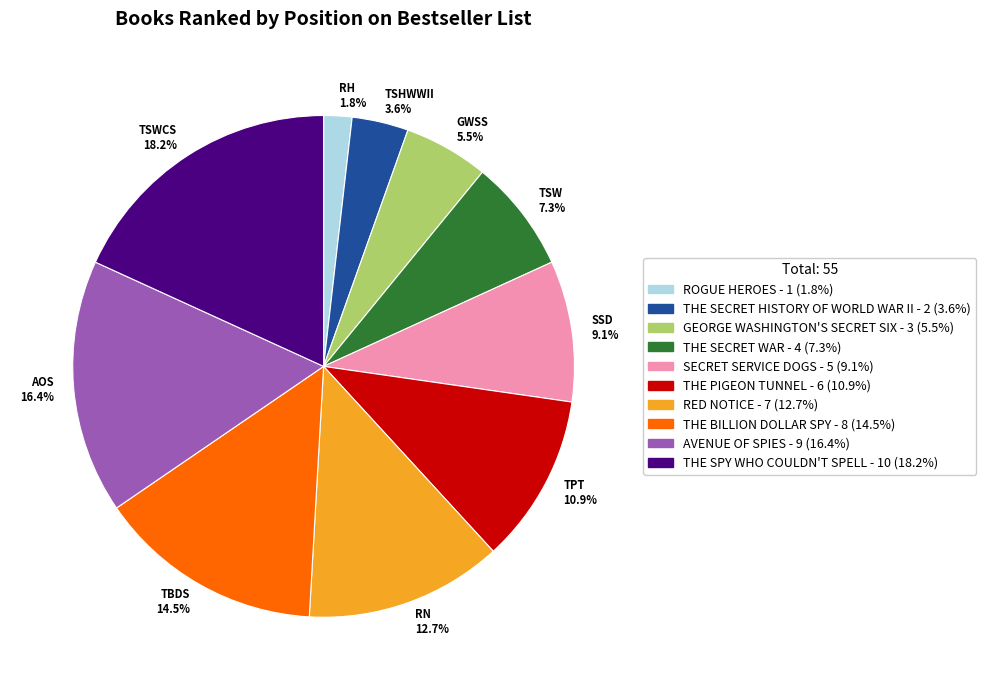

What is the ratio of the value at TBDS 14.5% to the value at TSW 7.3%?

2.0